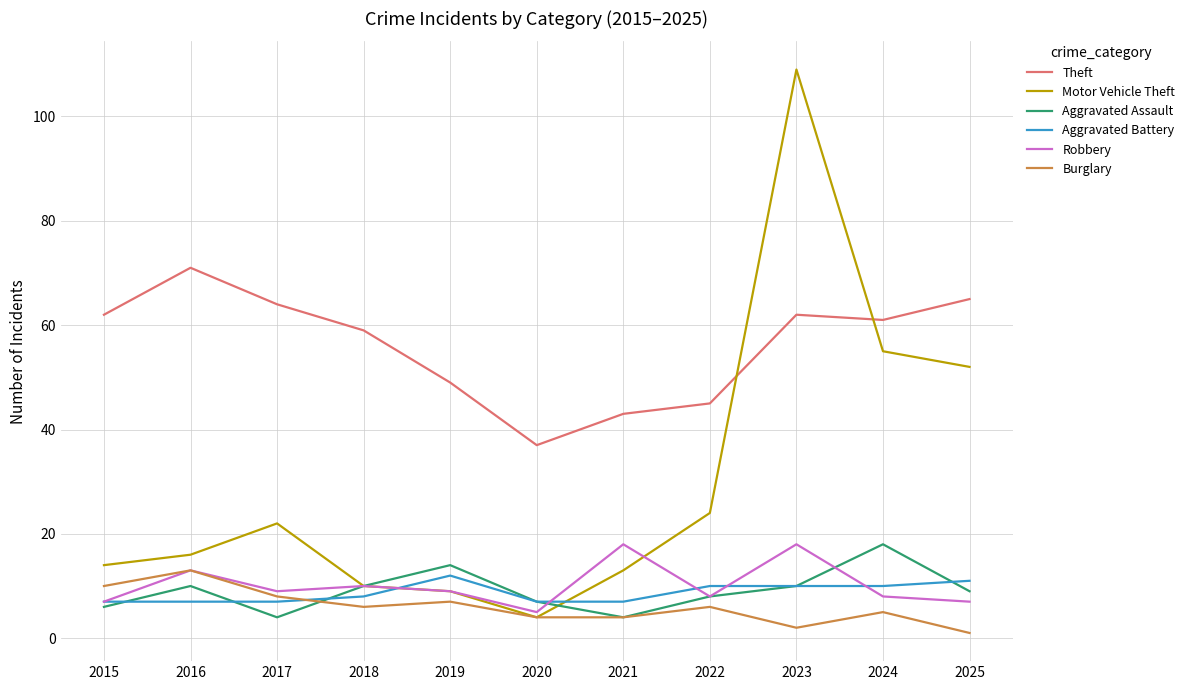

What is the total value across all series at 2017?

114